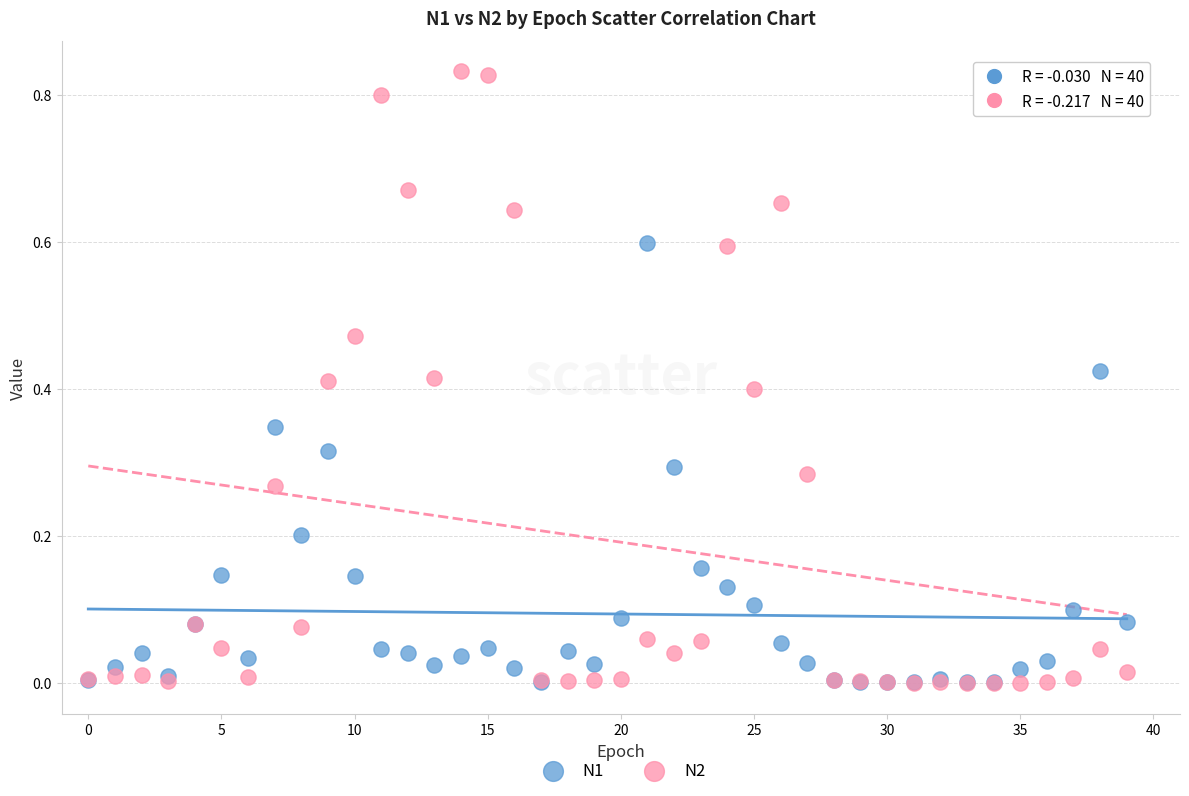

What are all the series names shown in the legend?

N1, N2